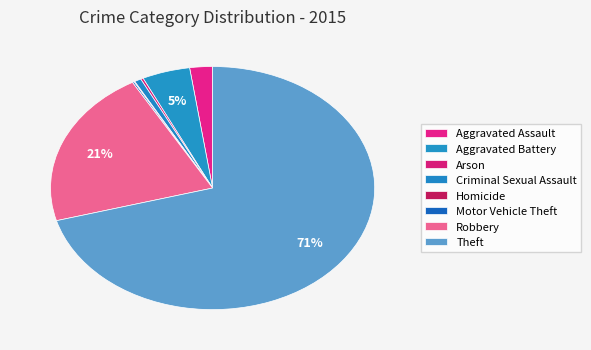

To the nearest percent, what is the difference between the Aggravated Assault and Criminal Sexual Assault slice percentages?

2%